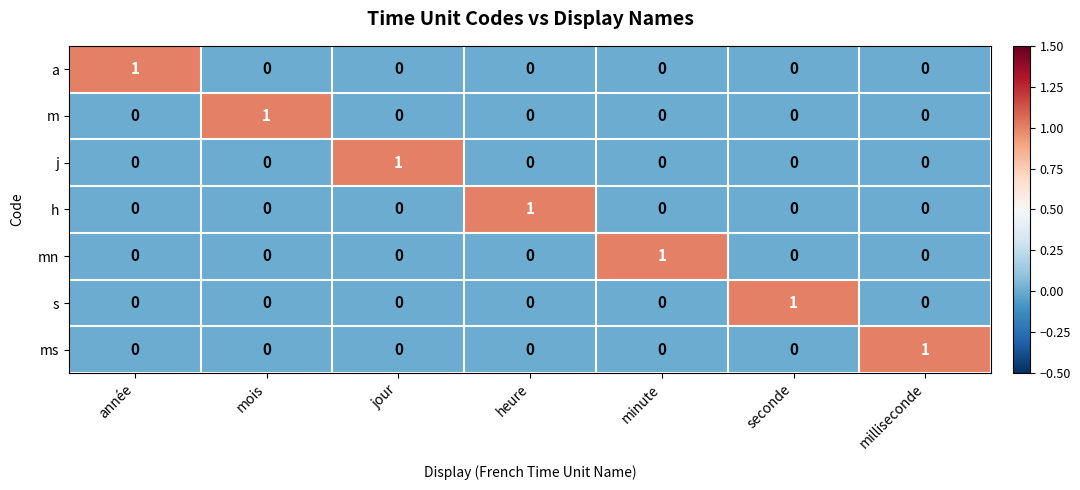

At how many categories does at least one series exceed 0?

7